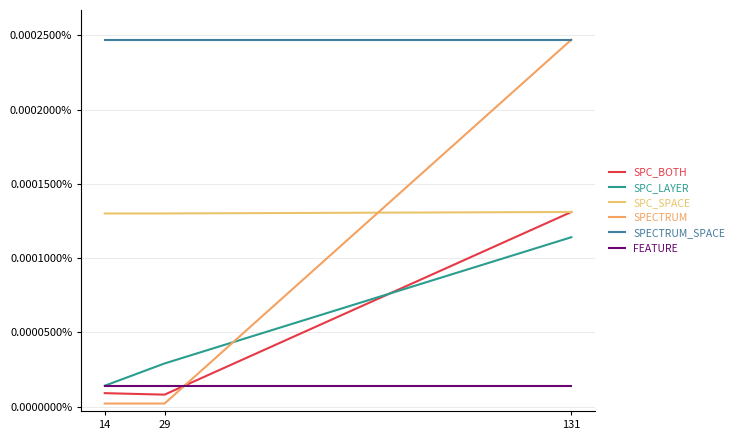

What is the maximum value shown in the chart?

247